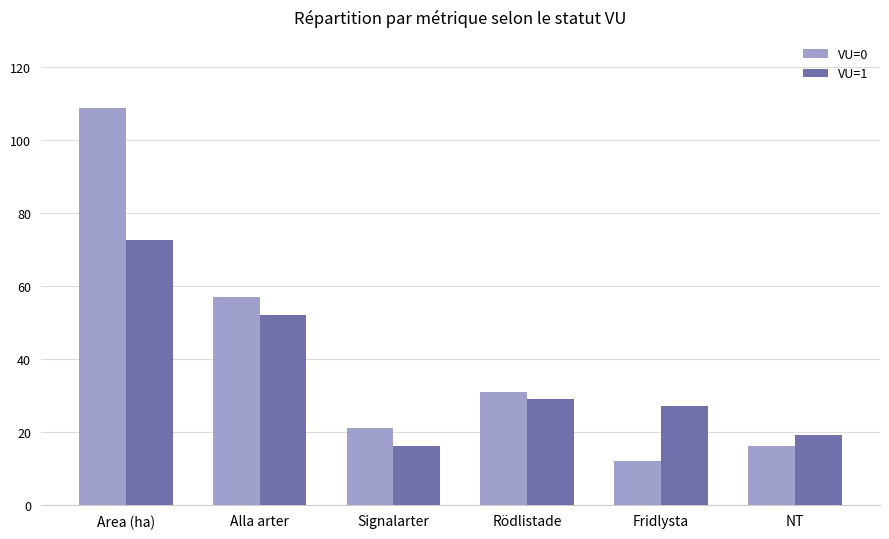

What is the sum of all VU=0 values?

245.7